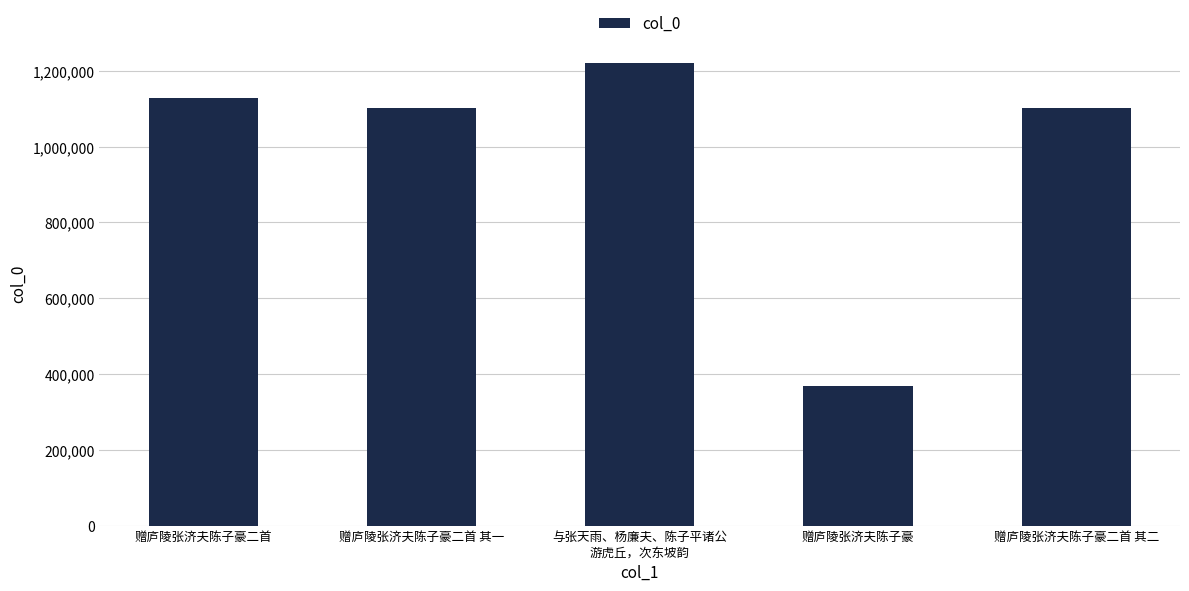

What is the approximate value at 赠庐陵张济夫陈子豪二首?

1126672